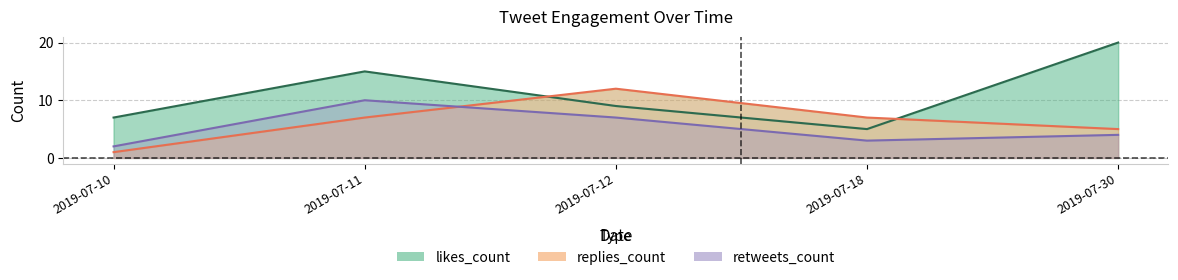

Between 2019-07-11 and 2019-07-12, which series saw the biggest shift?

likes_count